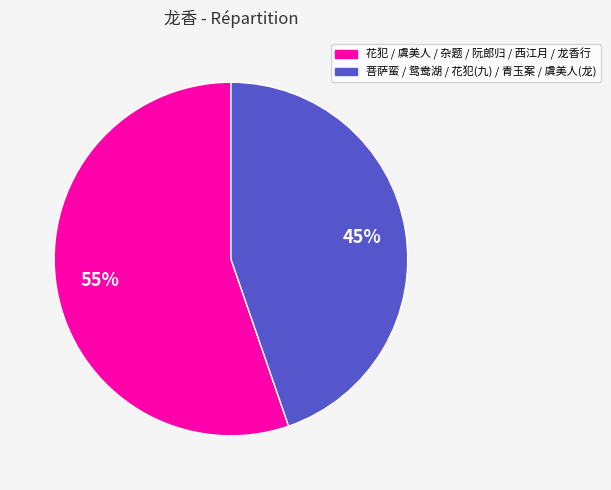

Is there a majority slice in this chart?

Yes